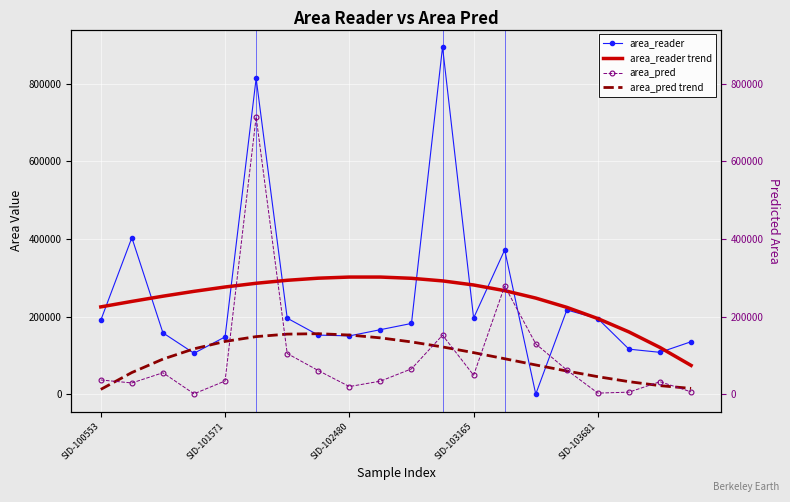

True or false: area_reader trend has a value of 69079.7 at SID-101571.

False